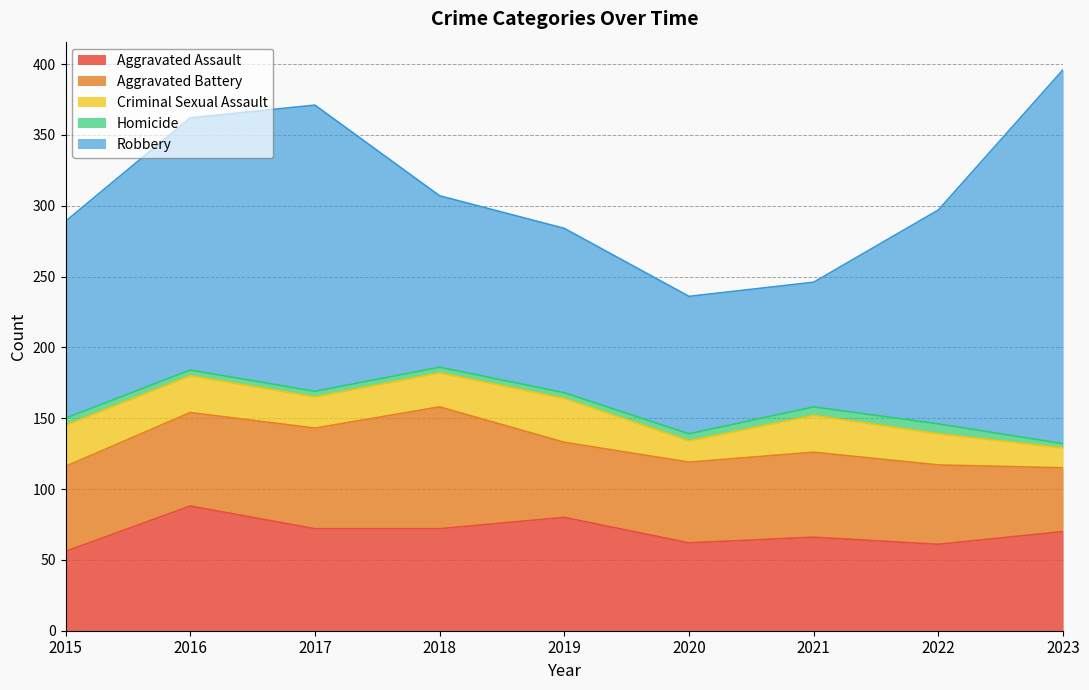

Between 2023 and 2017, which is larger?

2017